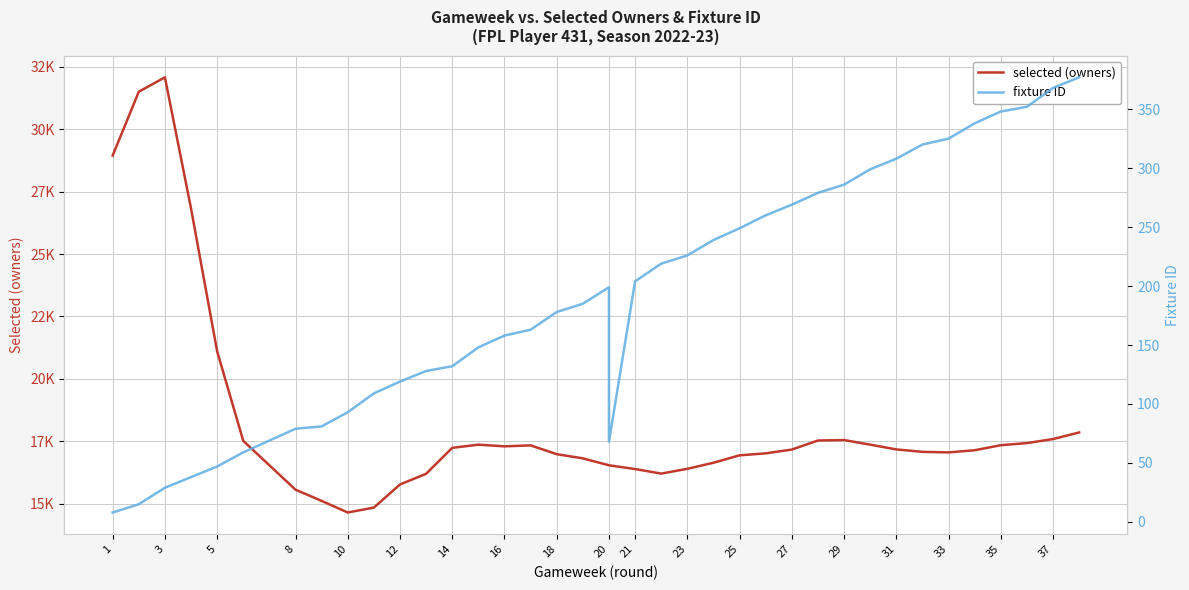

What is the value of the fixture ID point at the 23rd from the left?

226